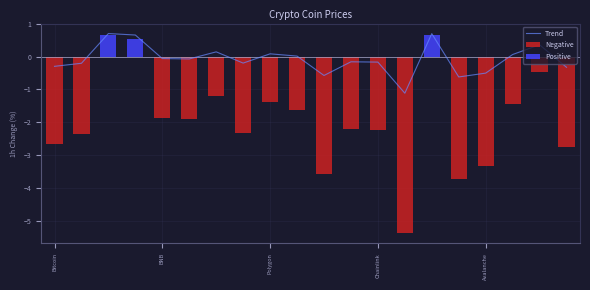

Are the bars horizontal?

No